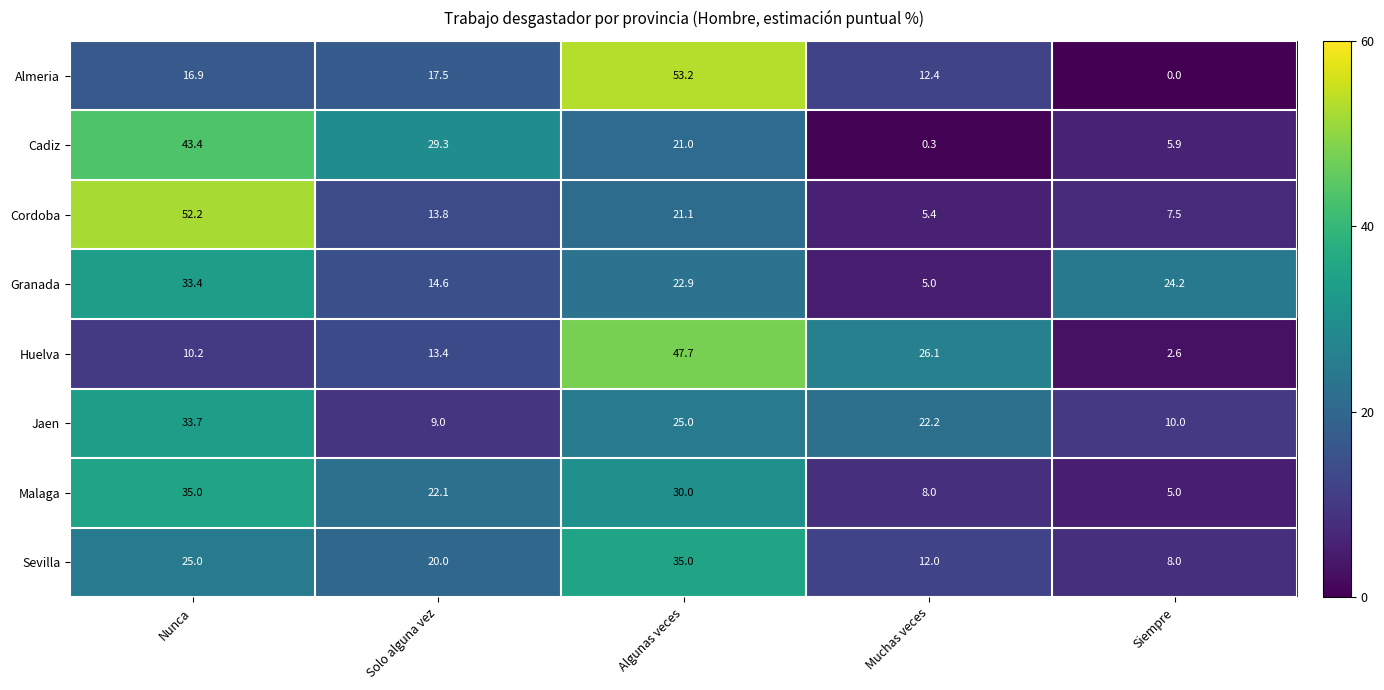

At how many categories does at least one series exceed 24?

5